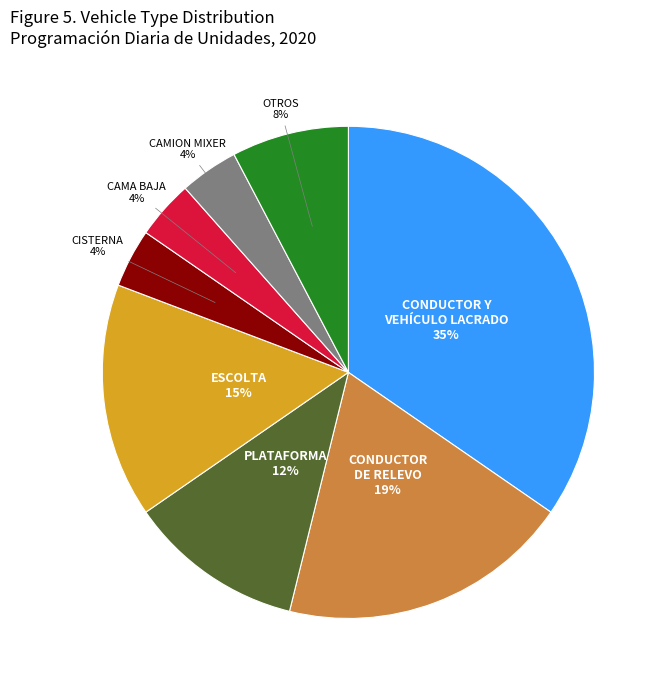

To the nearest percent, what is the average slice percentage?

12%